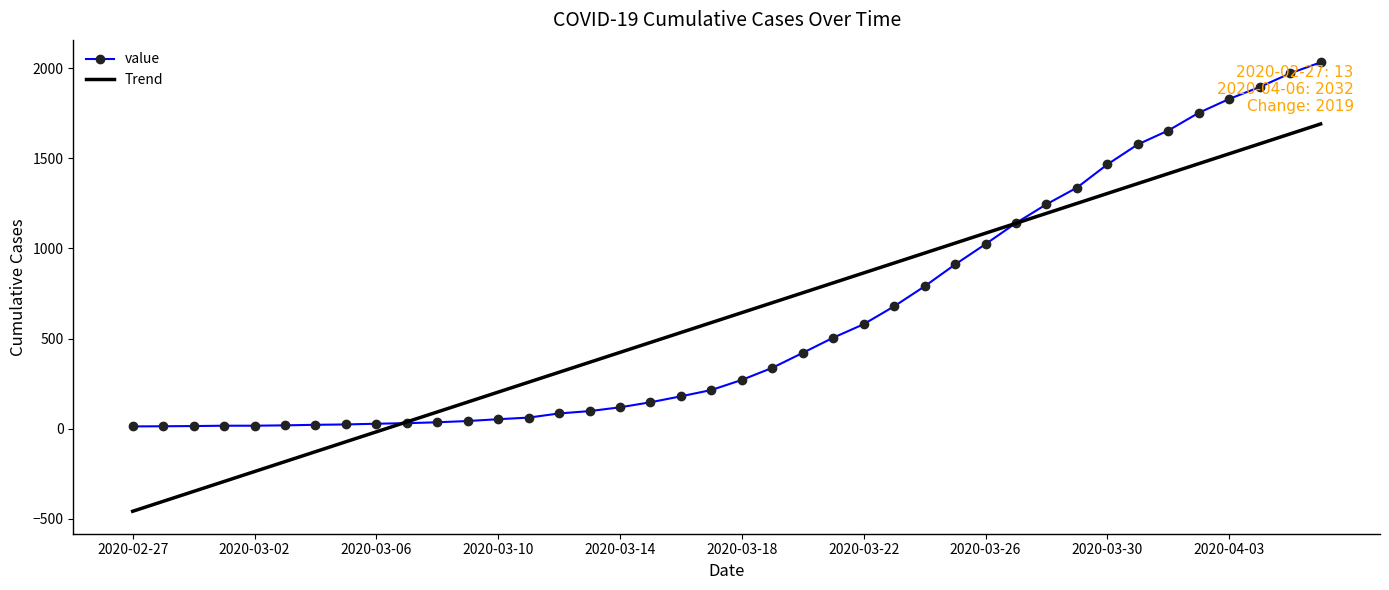

Rank the series by their maximum value, from lowest to highest.

Trend, value